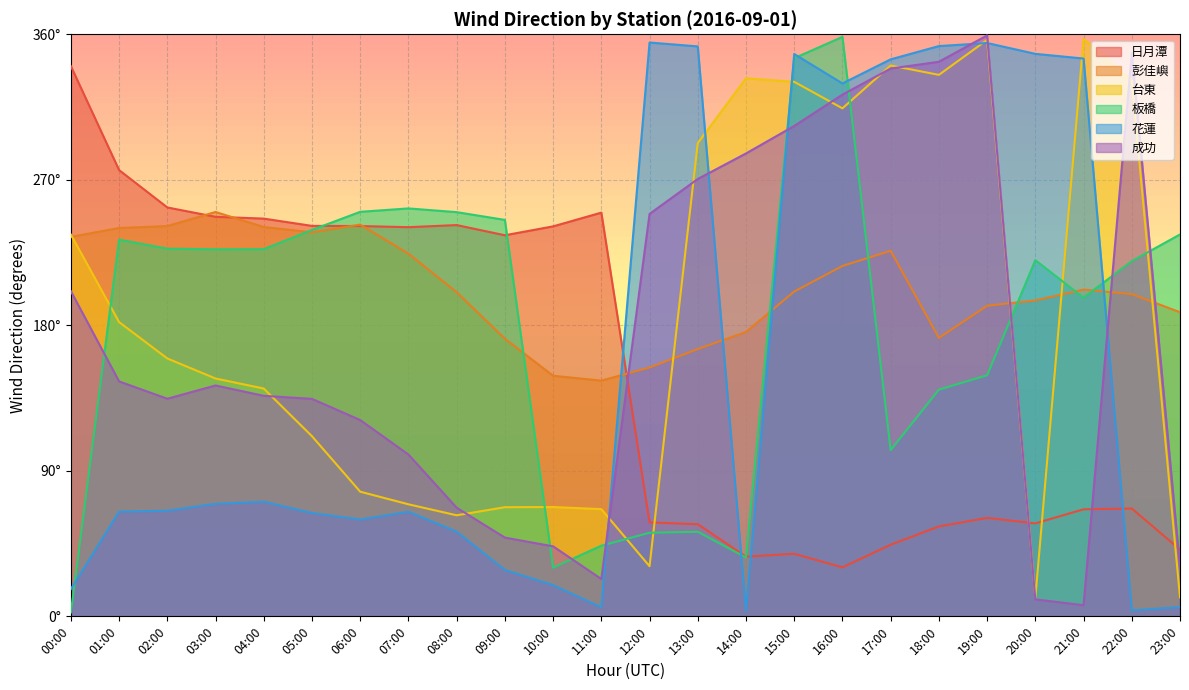

What is the approximate value of 花蓮 at 10:00?

19.3